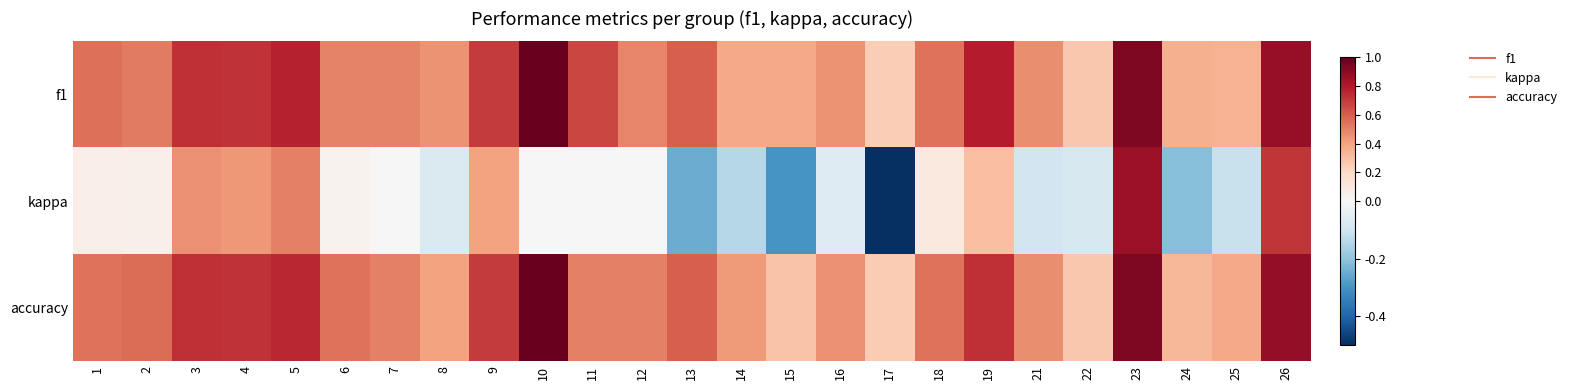

Which series changed the most between 13 and 24?

accuracy